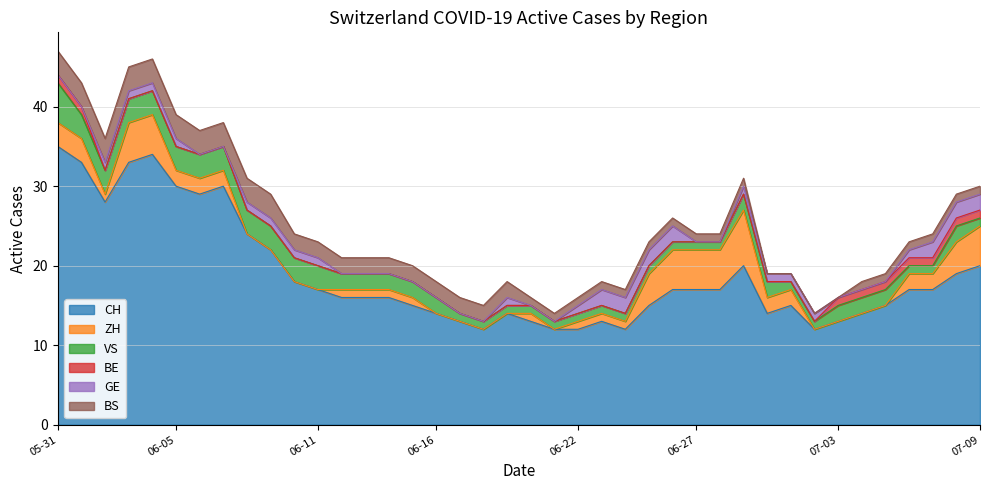

Does the chart have visible grid lines?

Yes